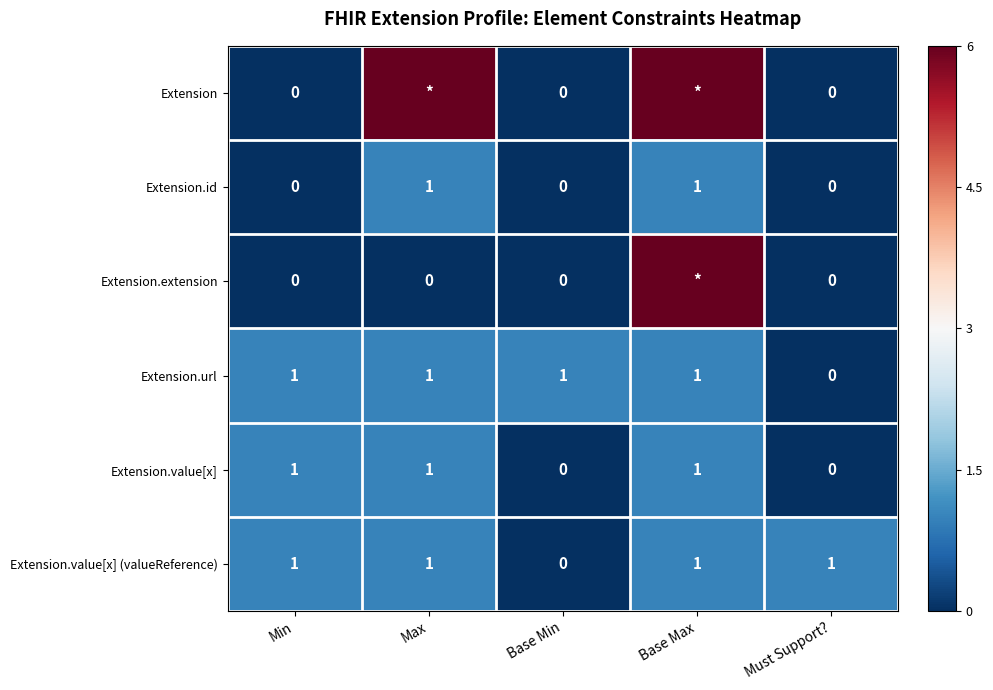

Count the Extension.url values in the range 1 to 2.

4